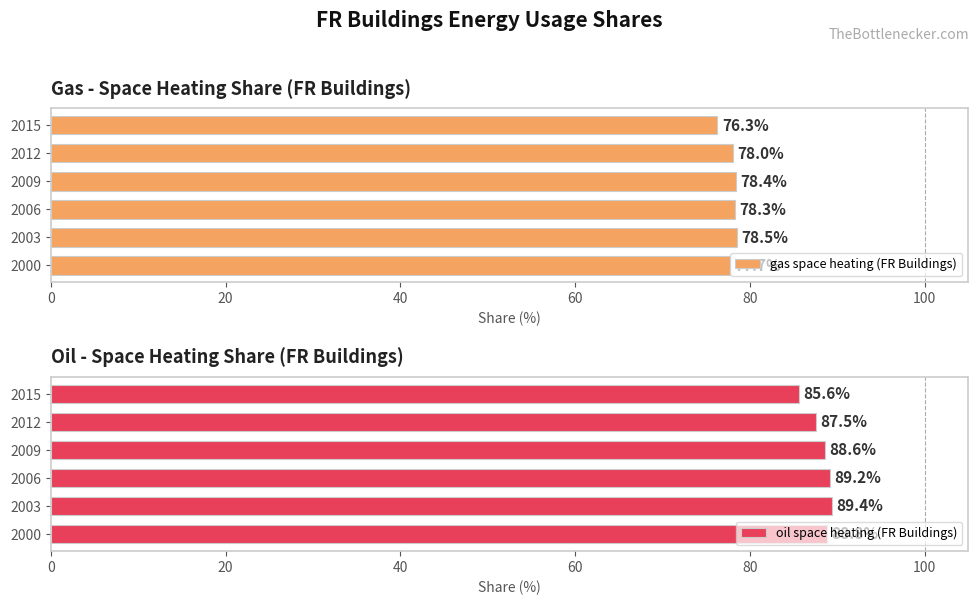

What is the value of the oil space heating (FR Buildings) bar at the 2nd from the left?

89.4